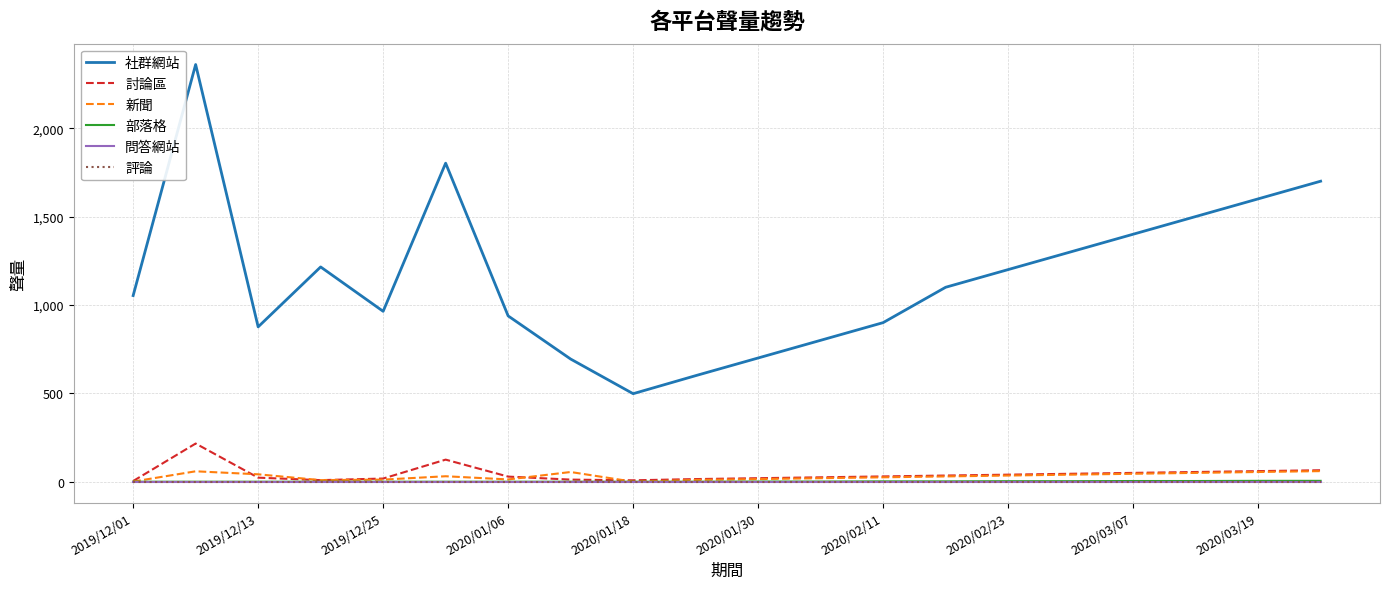

True or false: 討論區 and 評論 cross at least once.

False